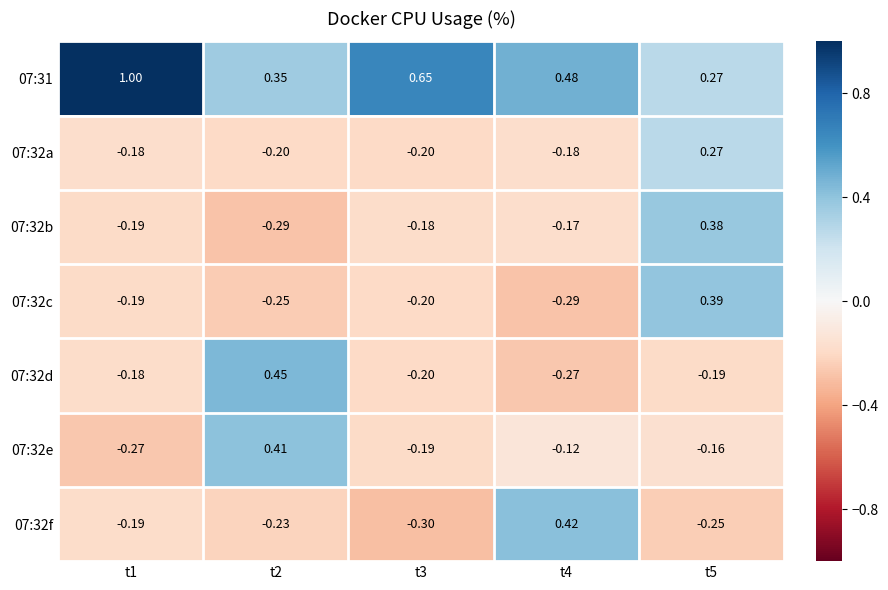

Reading left to right, list all the values displayed in this chart.

07:31: t1=1.0	t2=0.3	t3=0.7	t4=0.5	t5=0.3
07:32a: t1=-0.2	t2=-0.2	t3=-0.2	t4=-0.2	t5=0.3
07:32b: t1=-0.2	t2=-0.3	t3=-0.2	t4=-0.2	t5=0.4
07:32c: t1=-0.2	t2=-0.2	t3=-0.2	t4=-0.3	t5=0.4
07:32d: t1=-0.2	t2=0.5	t3=-0.2	t4=-0.3	t5=-0.2
07:32e: t1=-0.3	t2=0.4	t3=-0.2	t4=-0.1	t5=-0.2
07:32f: t1=-0.2	t2=-0.2	t3=-0.3	t4=0.4	t5=-0.2